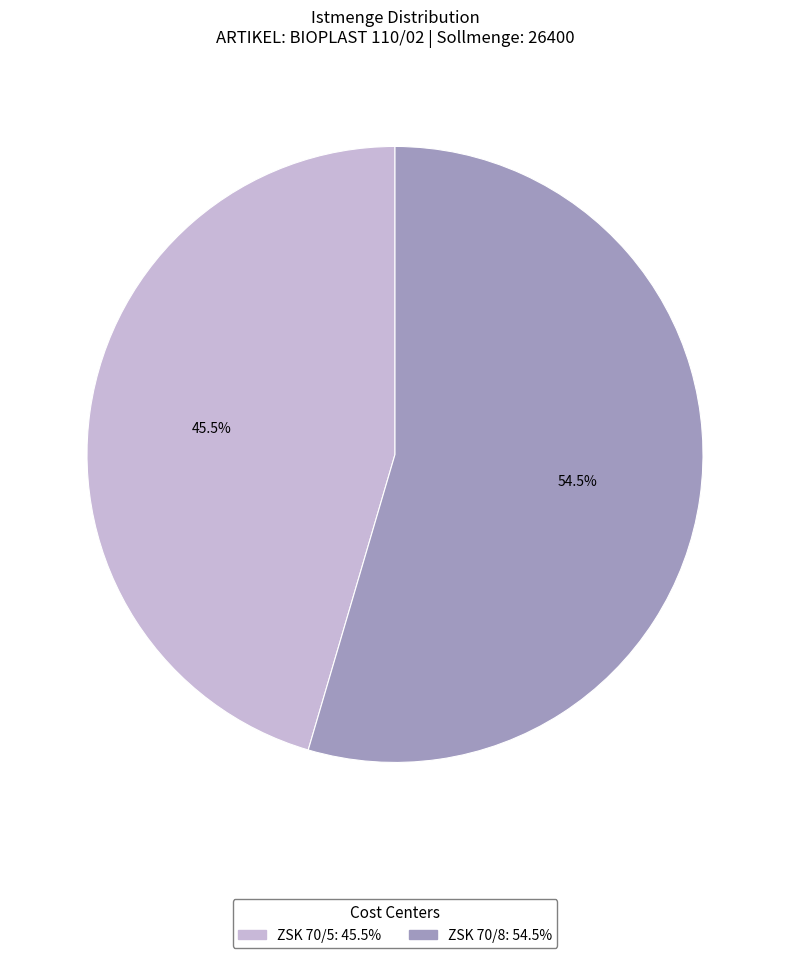

What percentage is NOT represented by ZSK 70/5?

54.5%